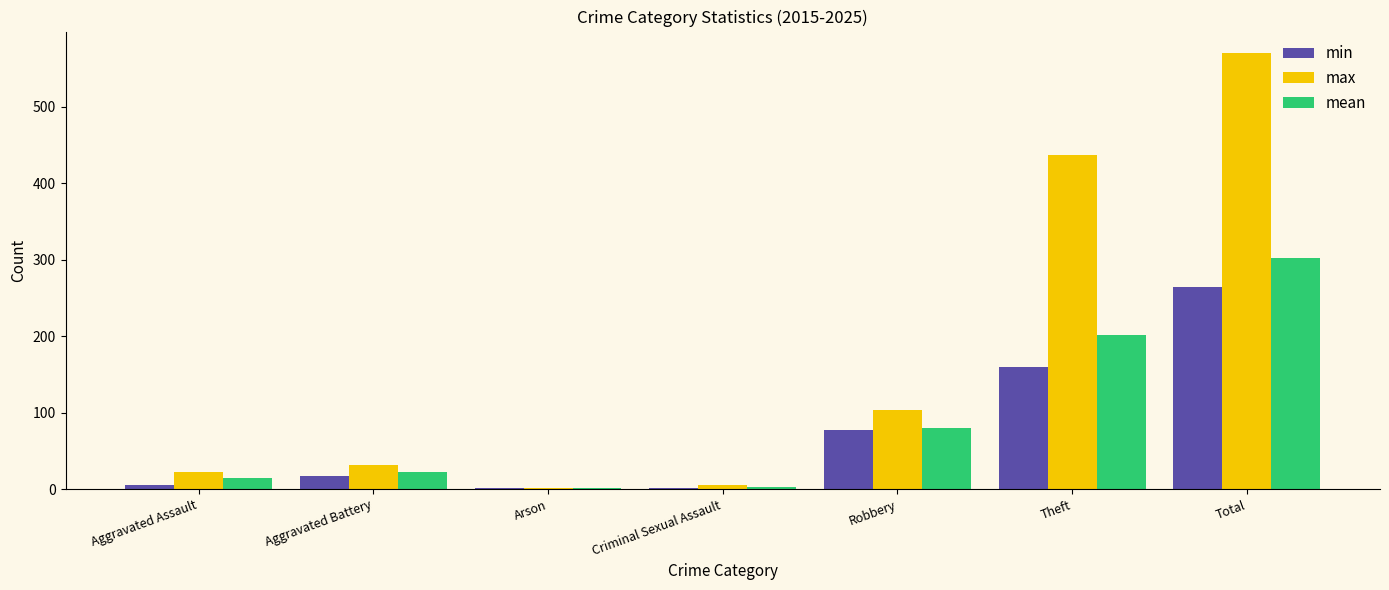

What is the sum of all max values?

1172